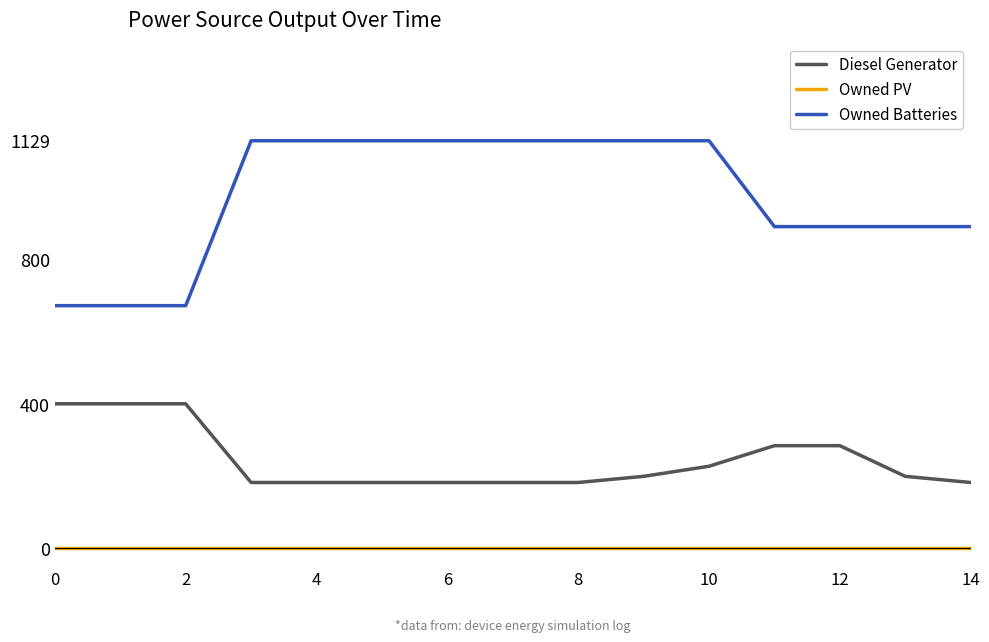

True or false: Owned Batteries and Diesel Generator intersect in this chart.

False